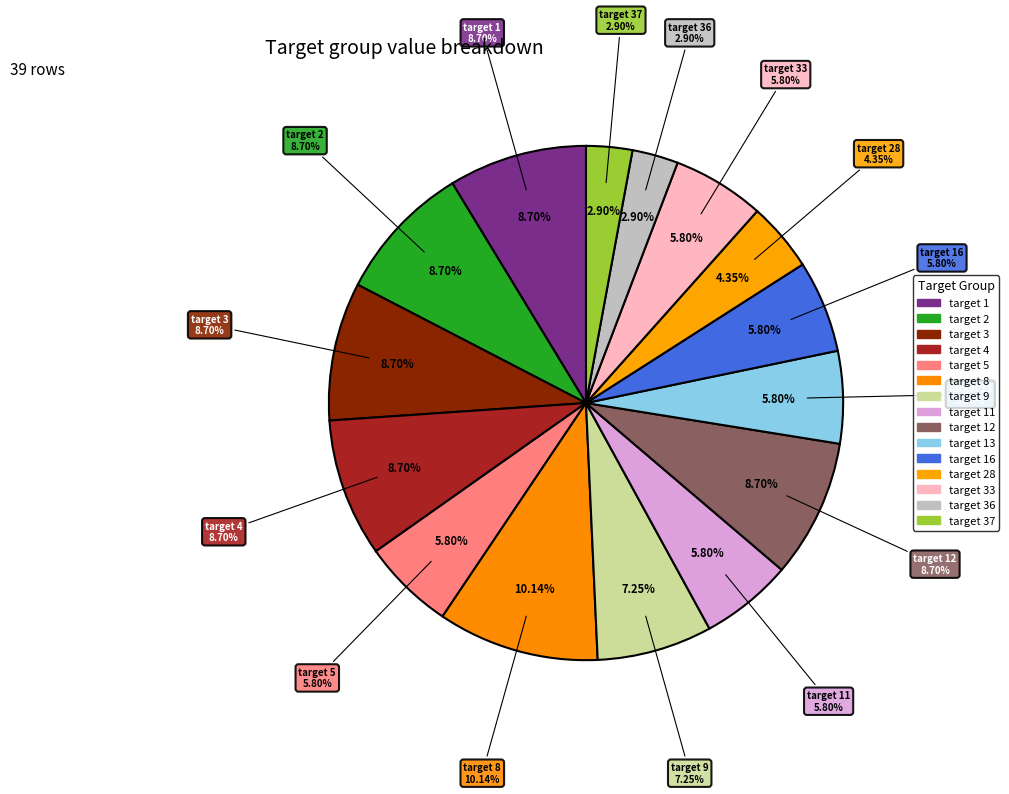

The target 8 slice represents 4% of the pie. True or false?

False